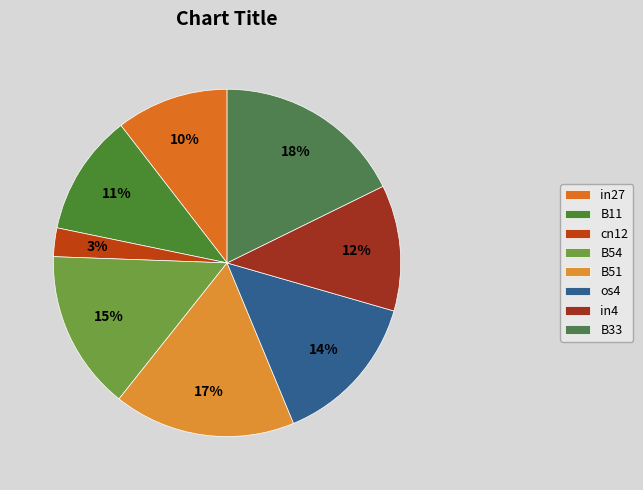

The in27 slice represents 21% of the pie. True or false?

False